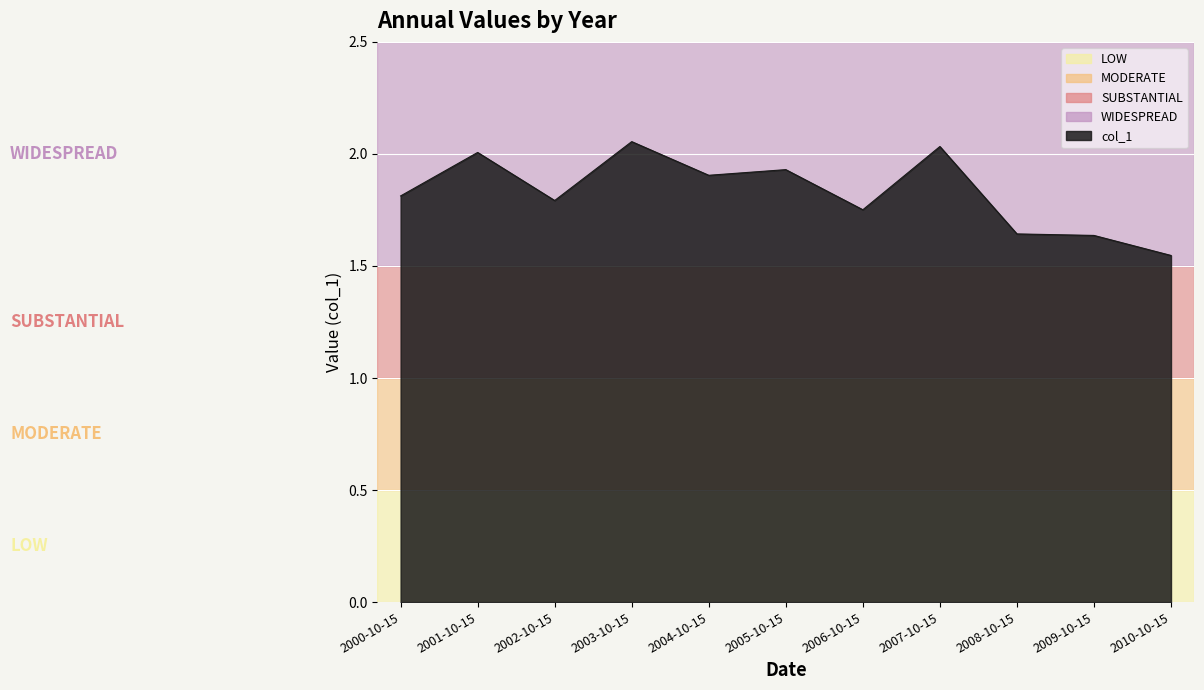

The chart shows a value of 3.6 at 2007-10-15. True or false?

False